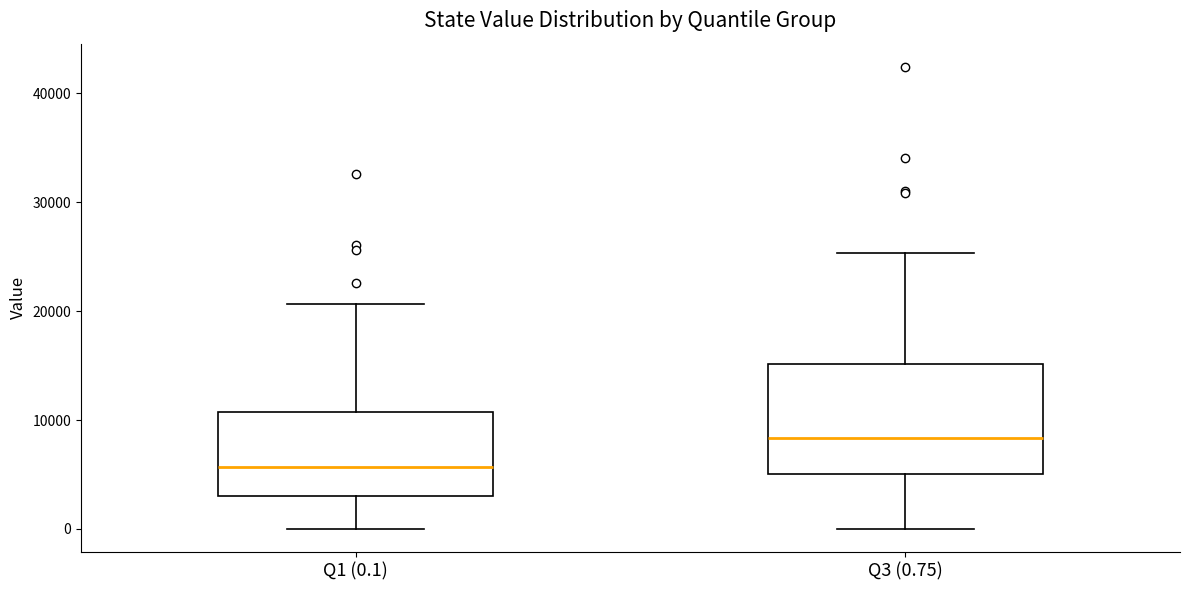

Which box has the lowest median line?

Q1 (0.1)